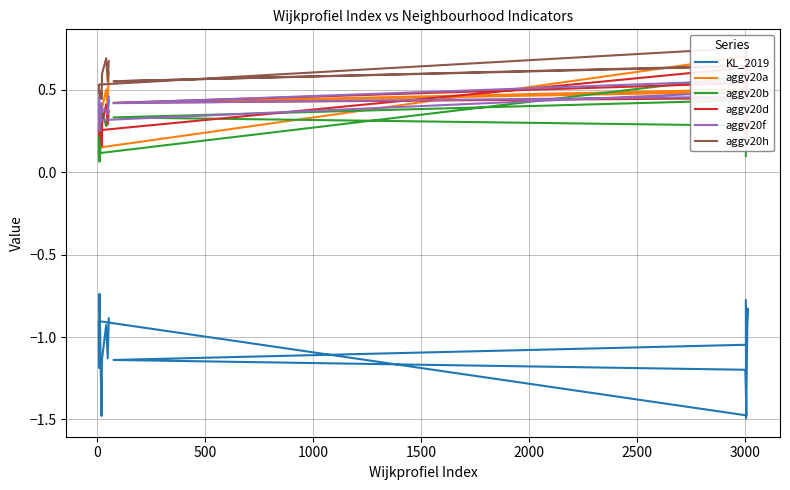

What is the difference between the maximum and second lowest values in the aggv20a series?

0.6